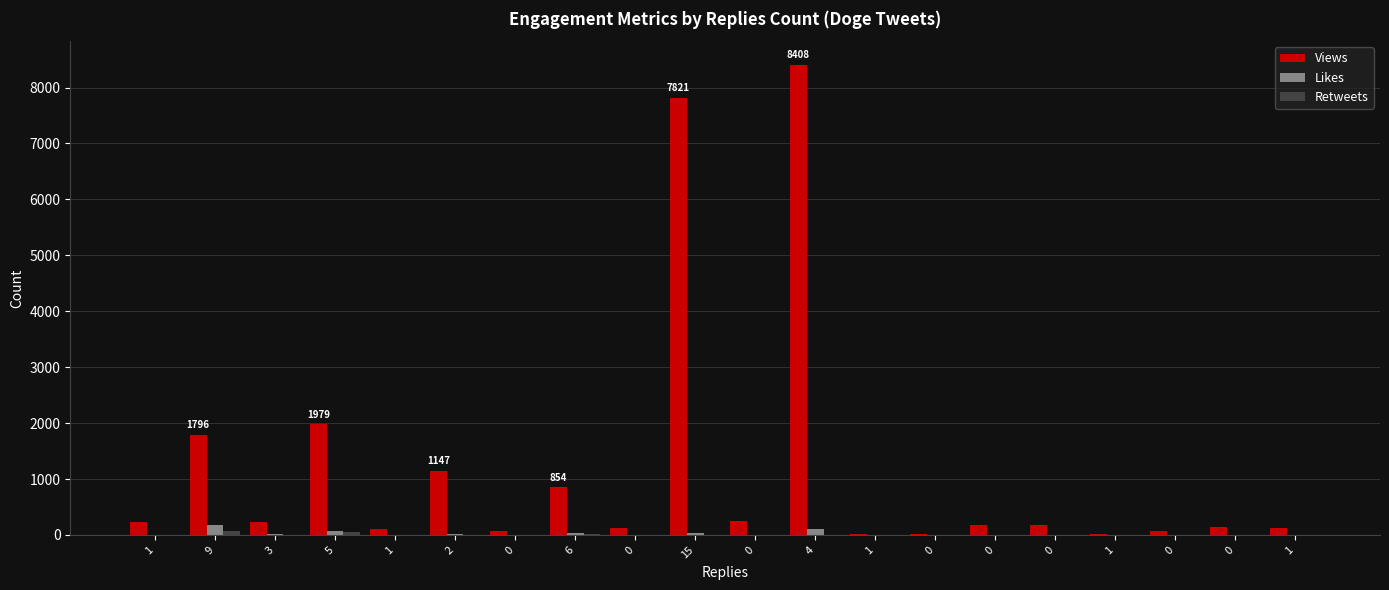

How many groups of bars are there?

20